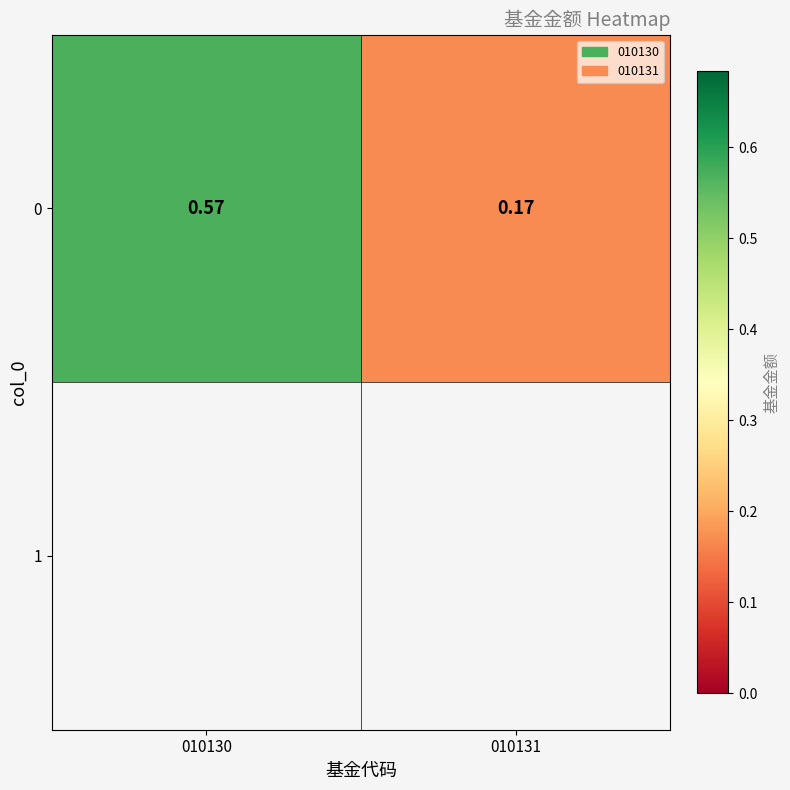

Reading left to right, list all the values displayed in this chart.

0.6	0.2